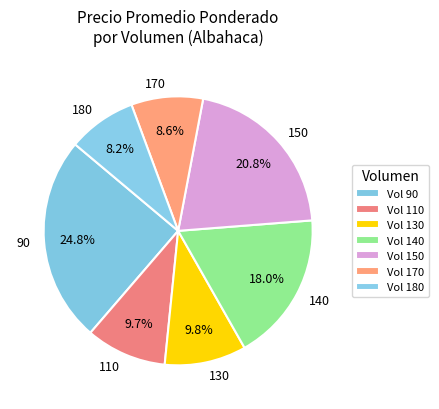

Between 130 and 90, which is larger?

90